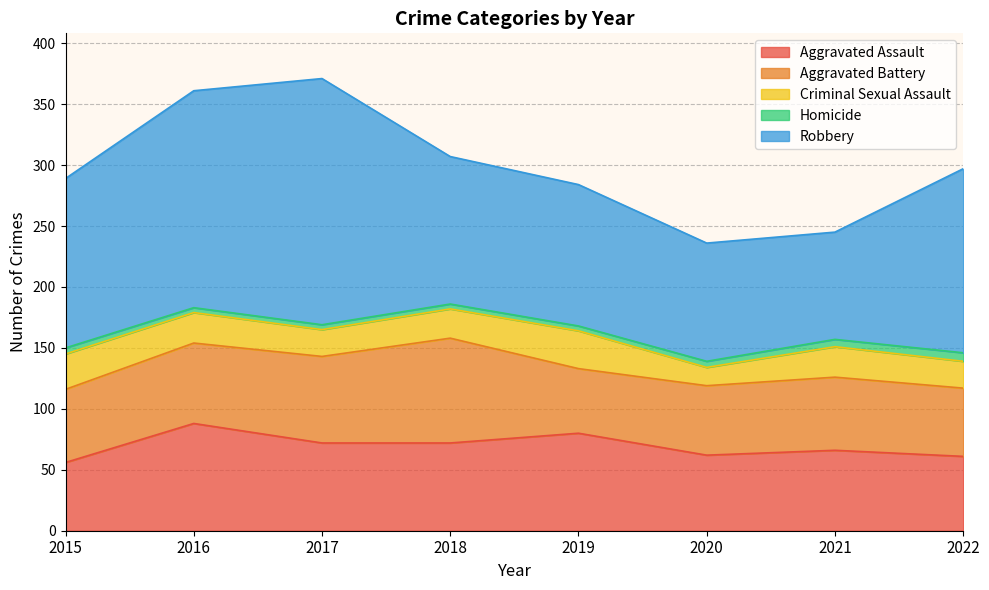

At which label is Aggravated Assault closest to 72?

2017